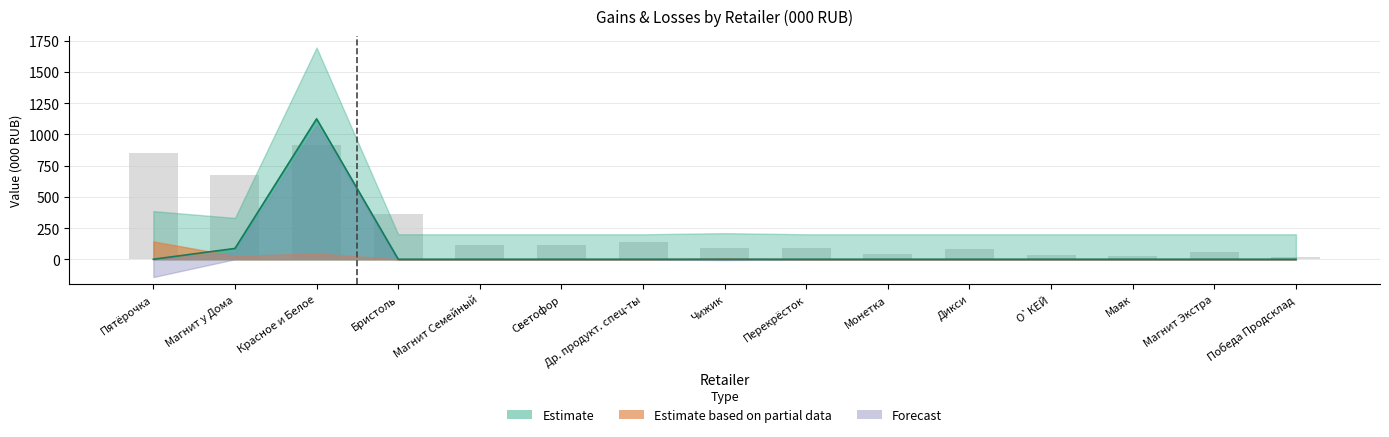

Reading right to left, transcribe all the data shown in this chart.

Победа Продсклад=19.0	Магнит Экстра=60.5	Маяк=23.2	О`КЕЙ=35.3	Дикси=80.0	Монетка=43.7	Перекрёсток=87.4	Чижик=87.6	Др. продукт. спец-ты=134.6	Светофор=111.1	Магнит Семейный=111.8	Бристоль=364.3	Красное и Белое=916.7	Магнит у Дома=677.6	Пятёрочка=851.4